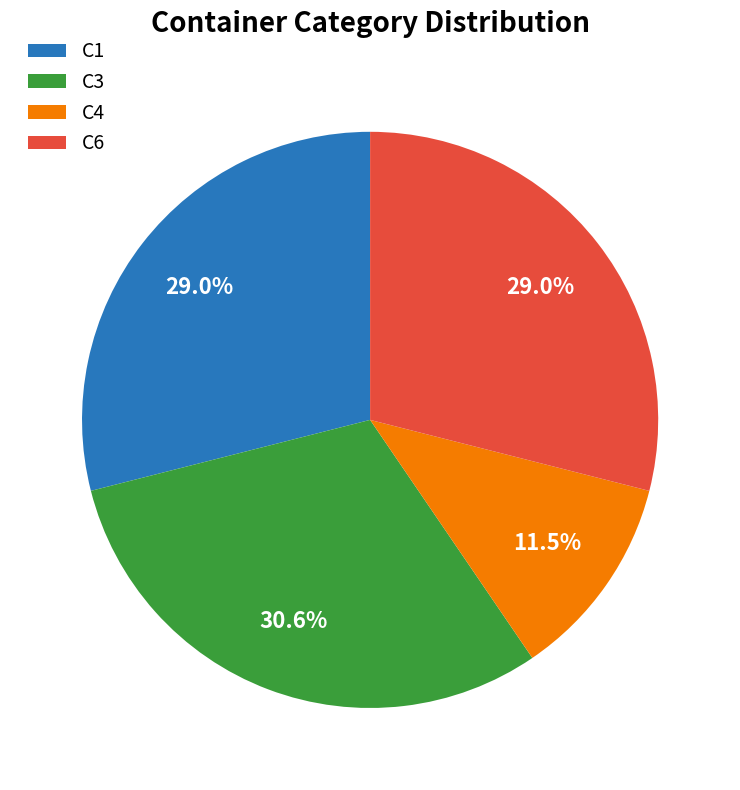

To the nearest percent, what is the average slice percentage?

25%